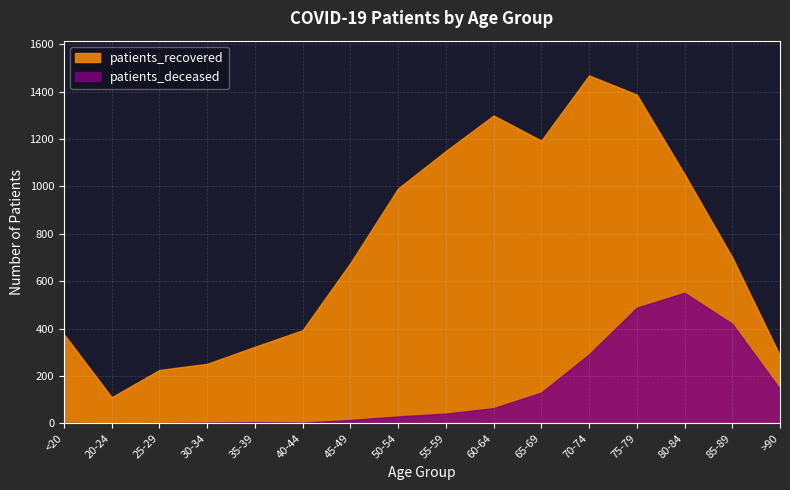

Which series has the largest total across all categories?

patients_recovered